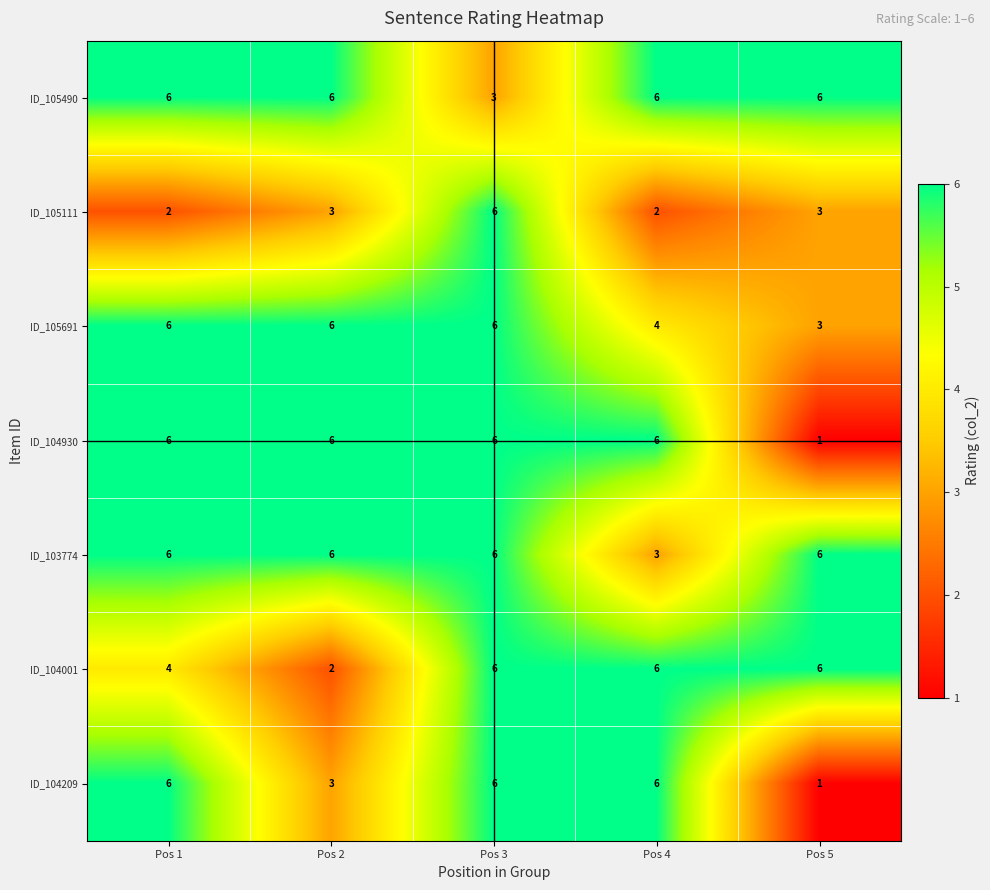

What is the difference between the highest and lowest values at Pos 5?

5